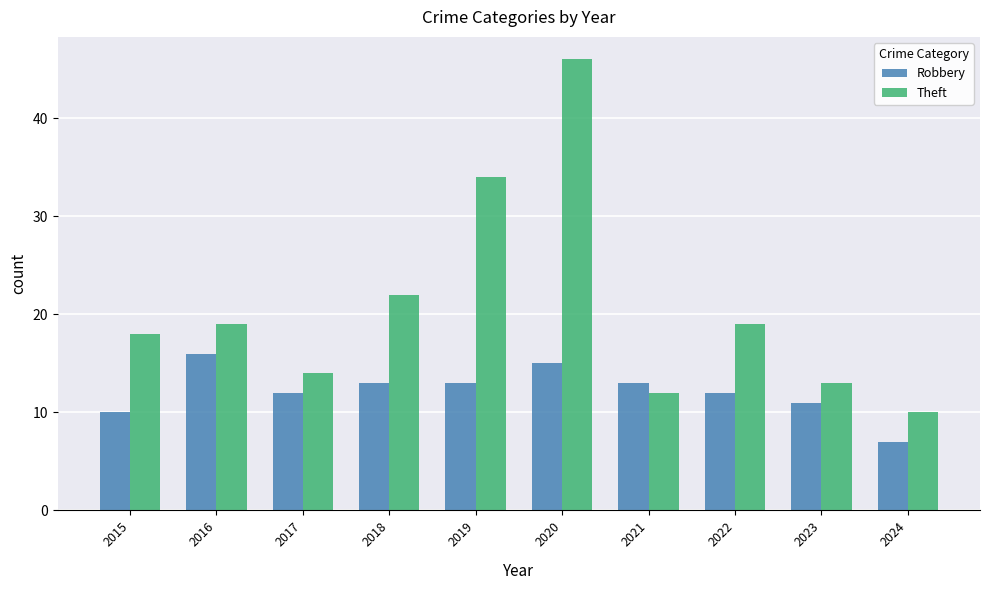

Reading left to right, what are all the values shown in this chart?

Robbery: 10	16	12	13	13	15	13	12	11	7
Theft: 18	19	14	22	34	46	12	19	13	10